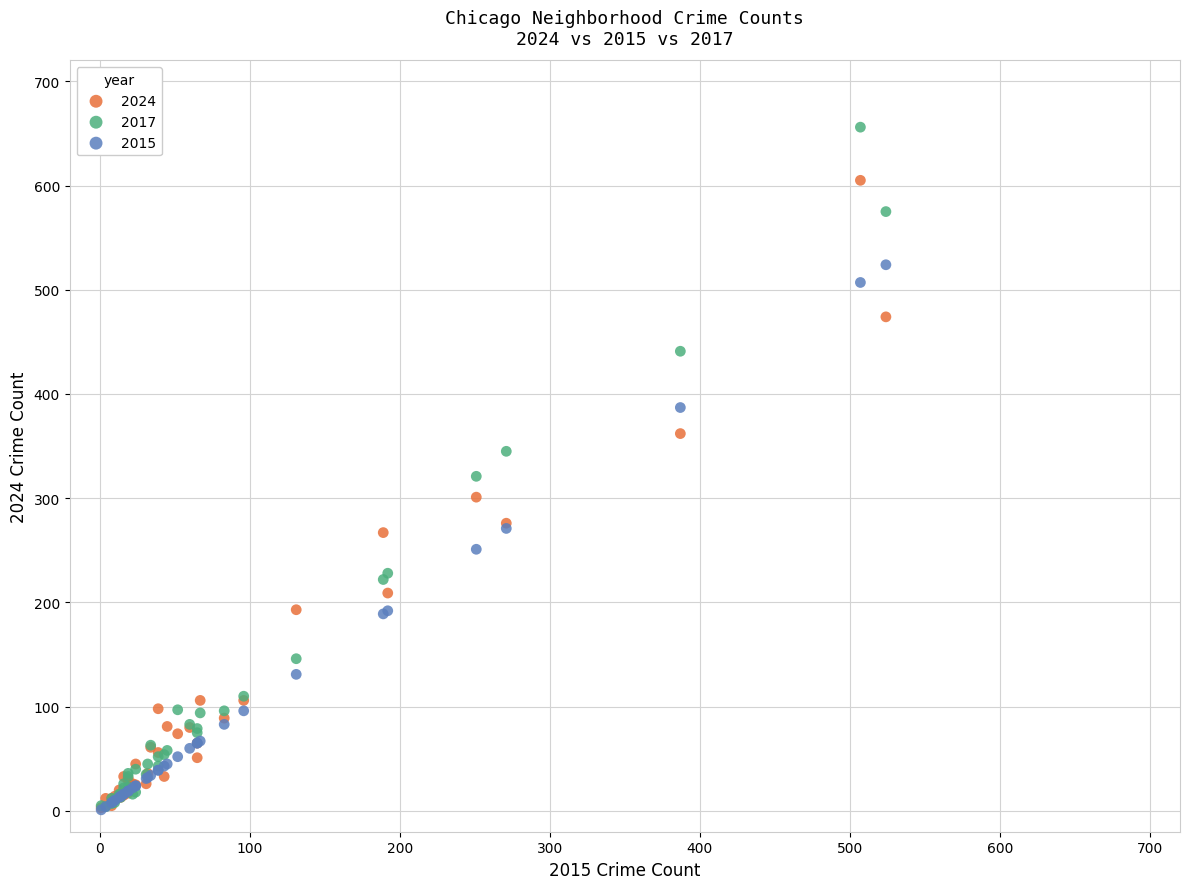

What are all the series names shown in the legend?

2024, 2017, 2015